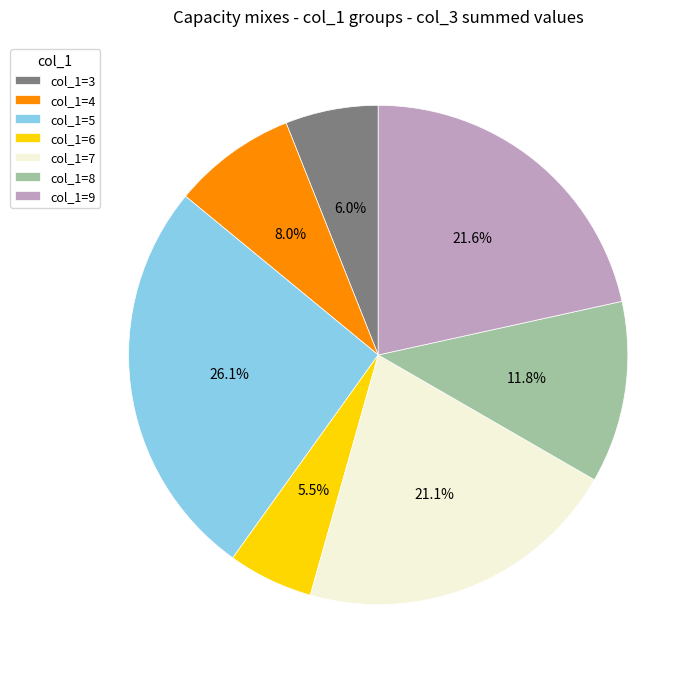

Rank the categories by value from lowest to highest.

col_1=6, col_1=3, col_1=4, col_1=8, col_1=7, col_1=9, col_1=5